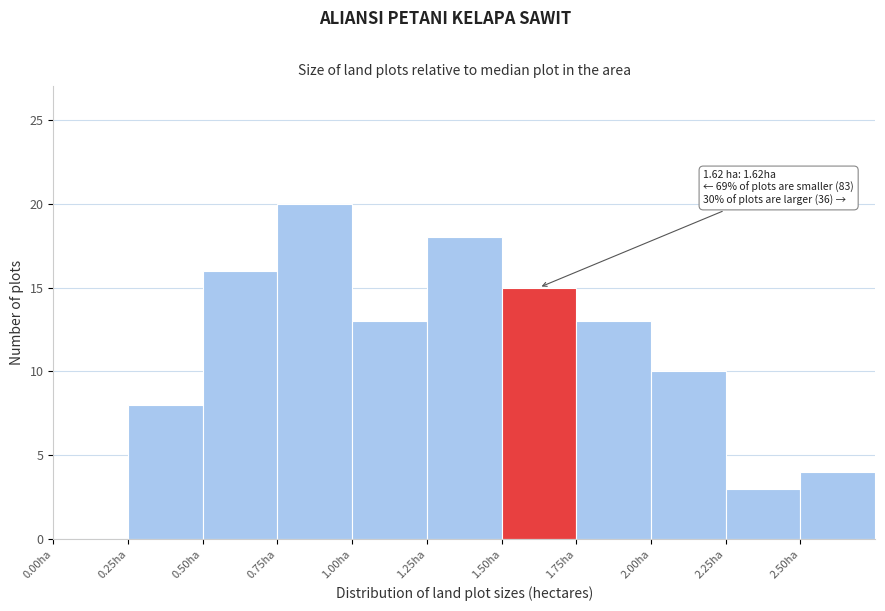

Which range on the x-axis has the tallest bar?

0.75 to 1.00